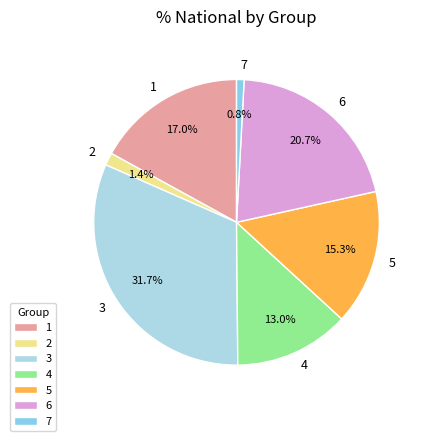

To the nearest percent, what is the combined percentage of 3 and 6?

52%